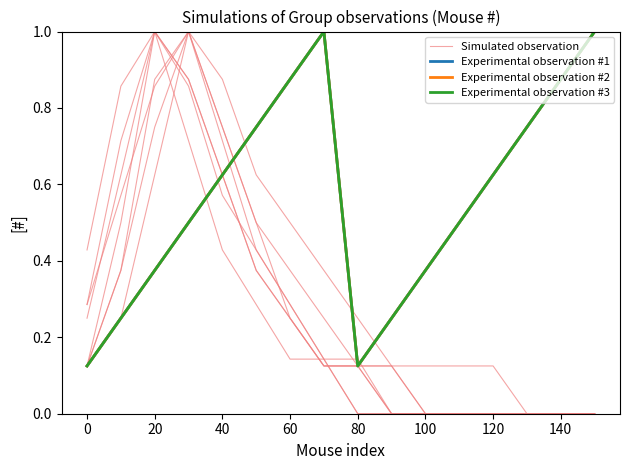

True or false: Experimental observation #2 has more than 2 interior local peaks.

False